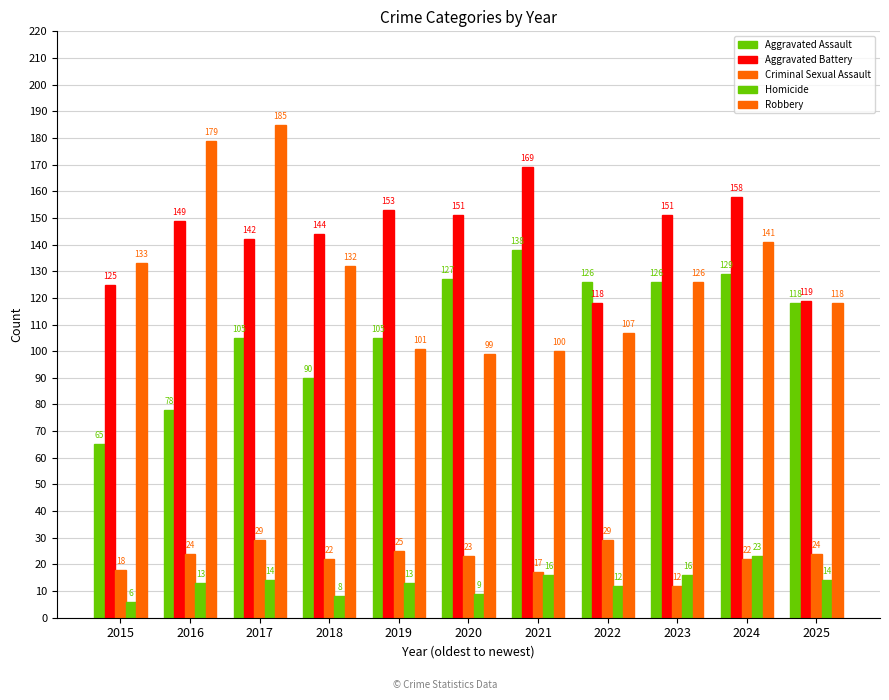

How many categories are shown in the chart?

11